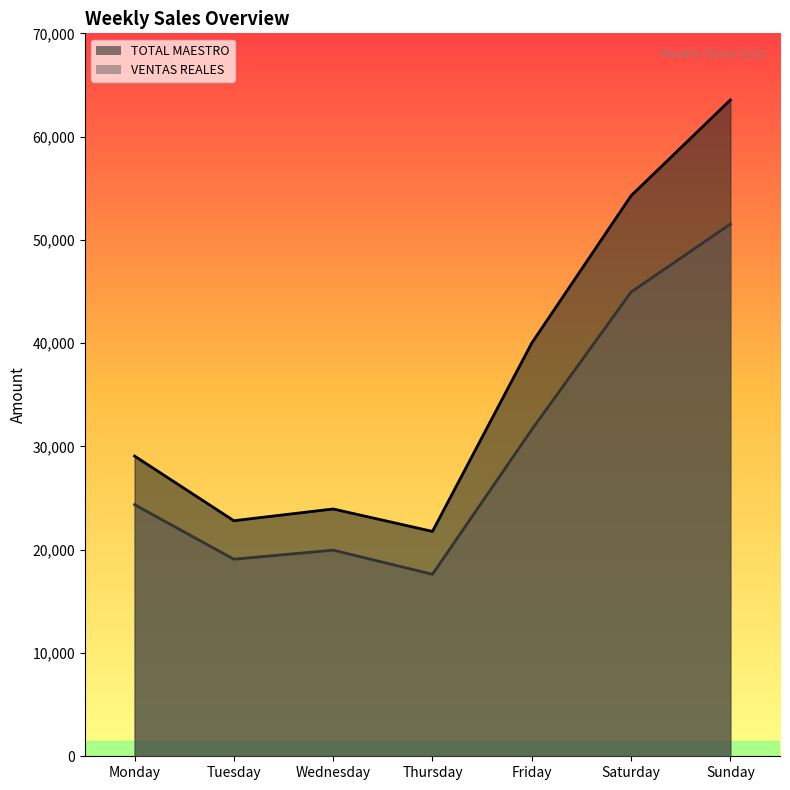

Is the value of VENTAS REALES at Friday greater than the value of TOTAL MAESTRO at Wednesday?

Yes